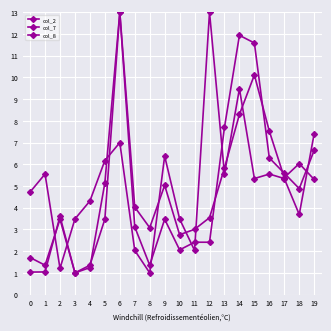

How many lines are shown in the chart?

3